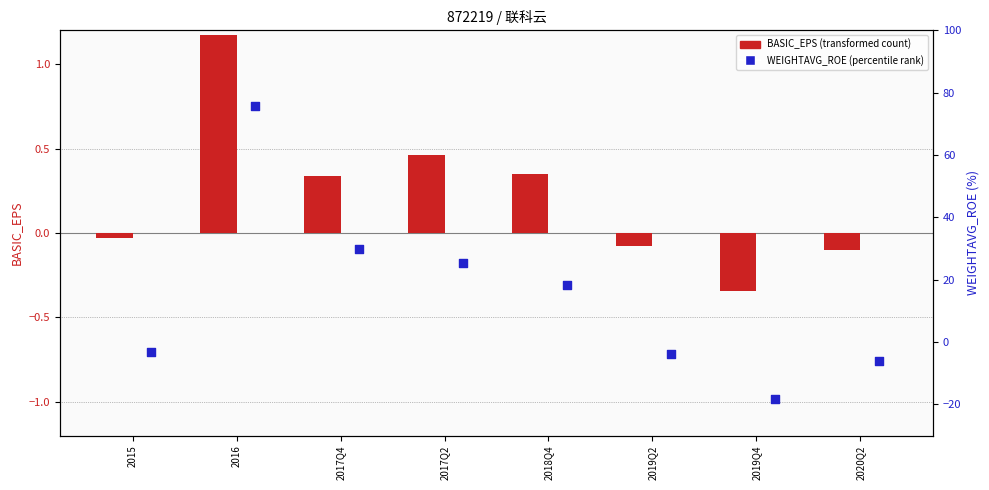

At which category is the sum across all series the highest?

2016